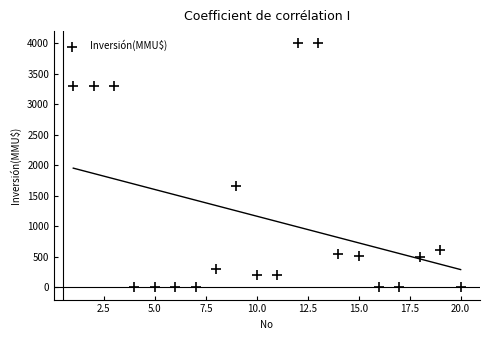

What is the range of Y values (max minus min)?

4000